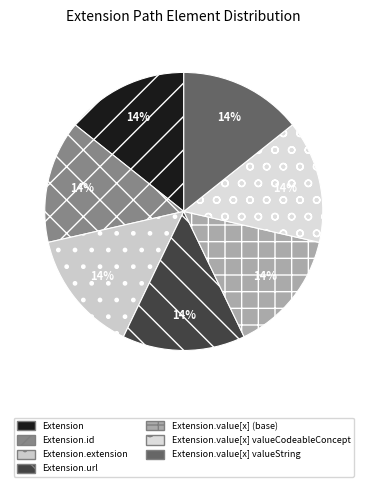

Does any single category account for the majority?

No